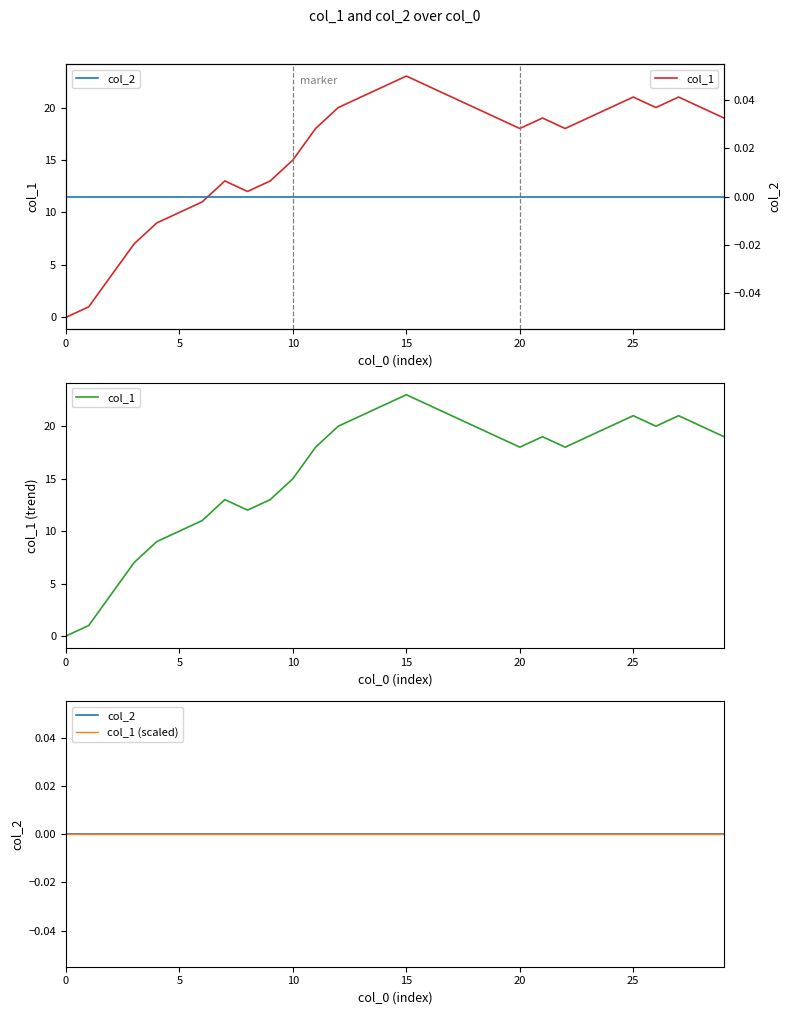

At which category does col_1 reach its first local valley?

8